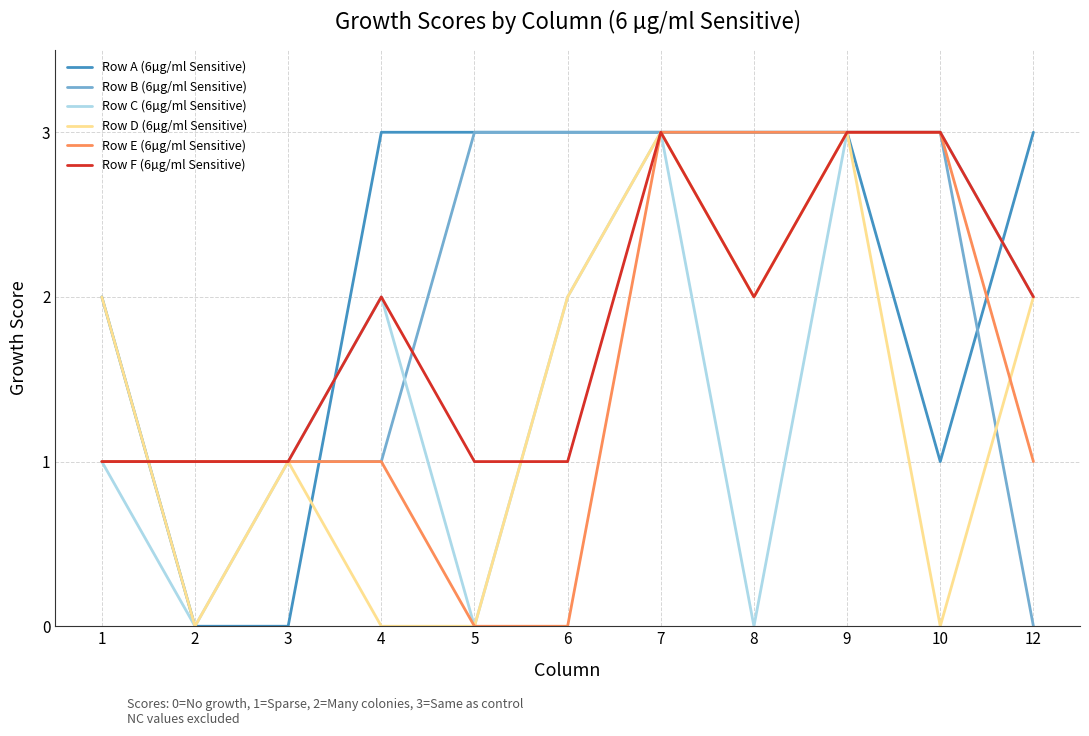

Which series has the largest total across all categories?

Row A (6µg/ml Sensitive)